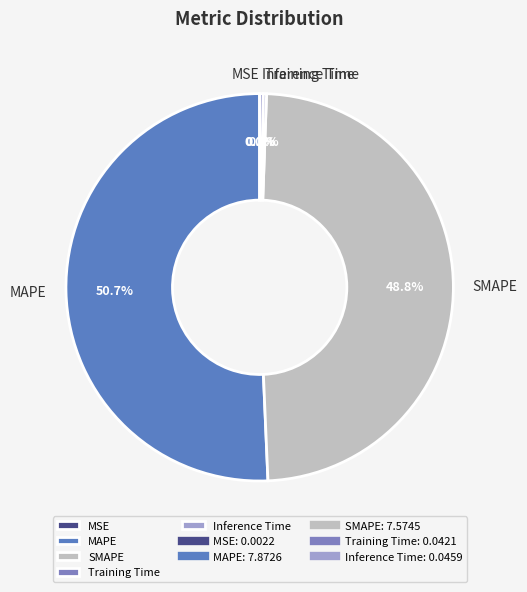

Which has a higher value, SMAPE or MAPE?

MAPE